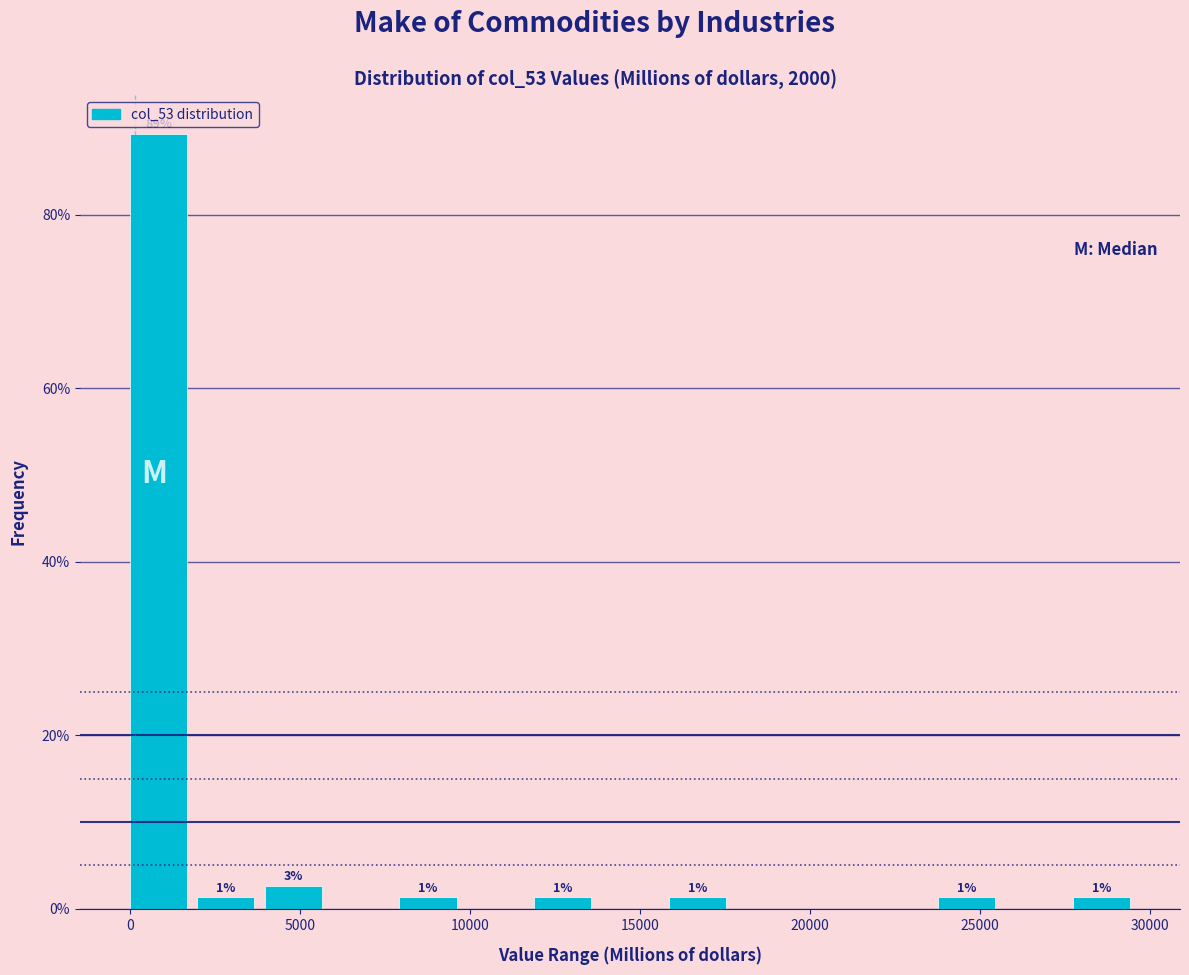

Around what value on the x-axis is the tallest bar? Give the approximate position of its centre, as read against the axis.

1000